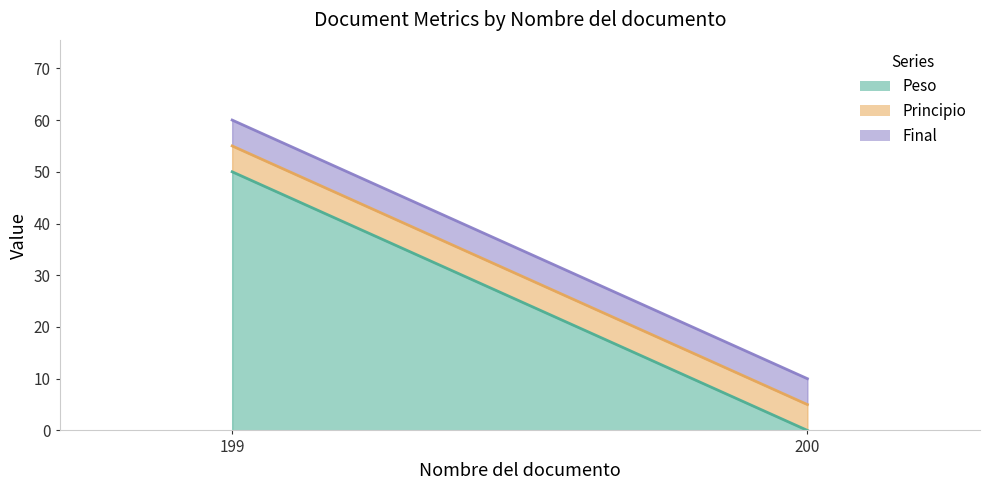

What is the average value of the Peso series?

25